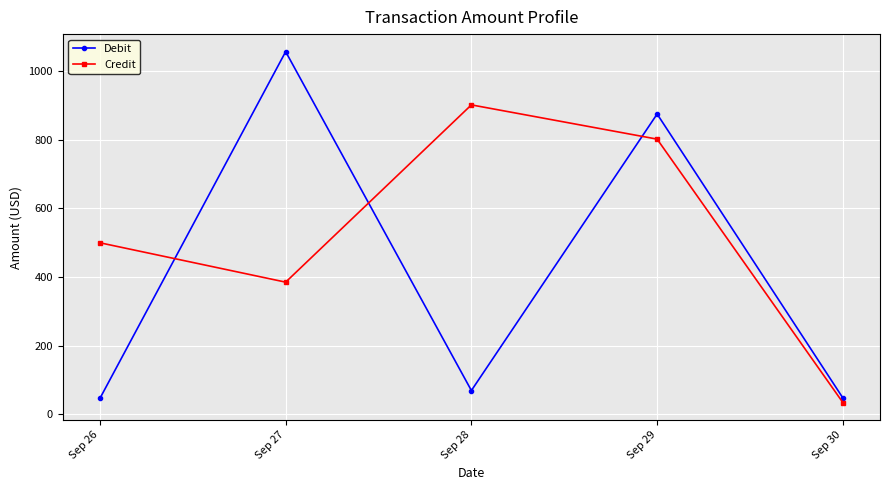

How many lines are shown in the chart?

2